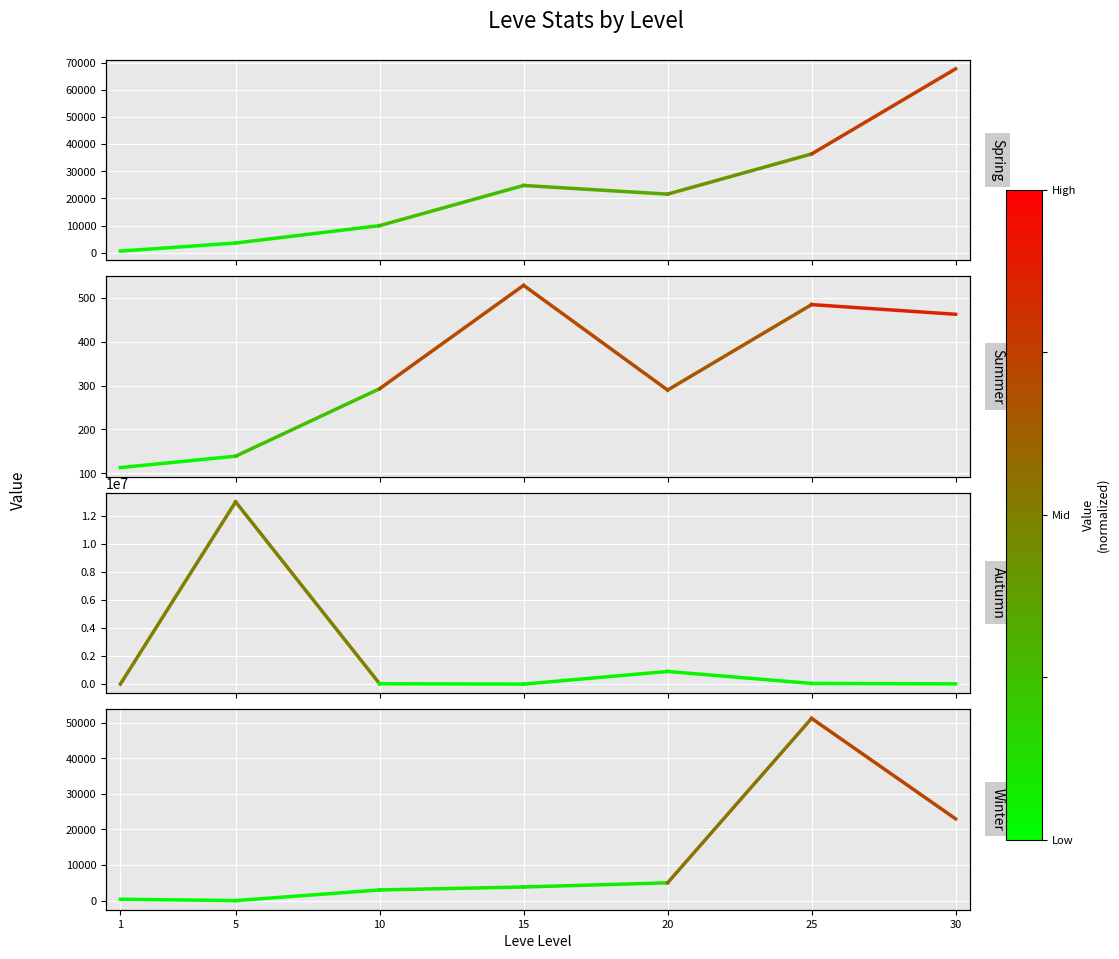

What is the difference between the highest and lowest values at 20?

903710.0